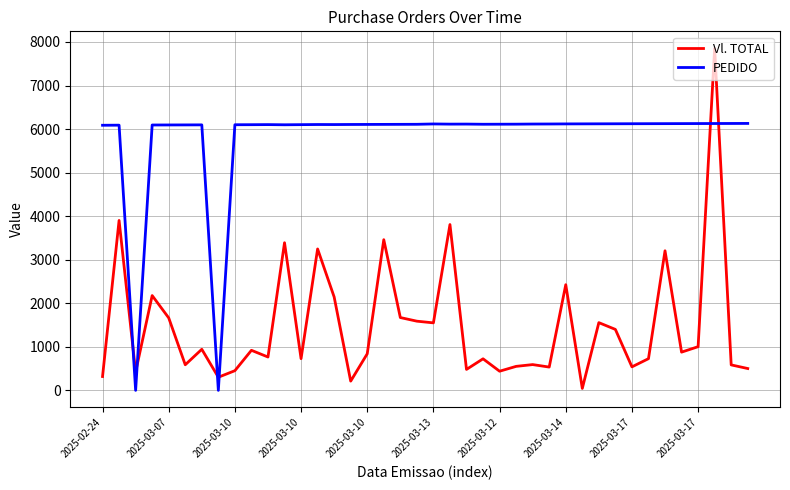

Which series has the largest total across all categories?

PEDIDO